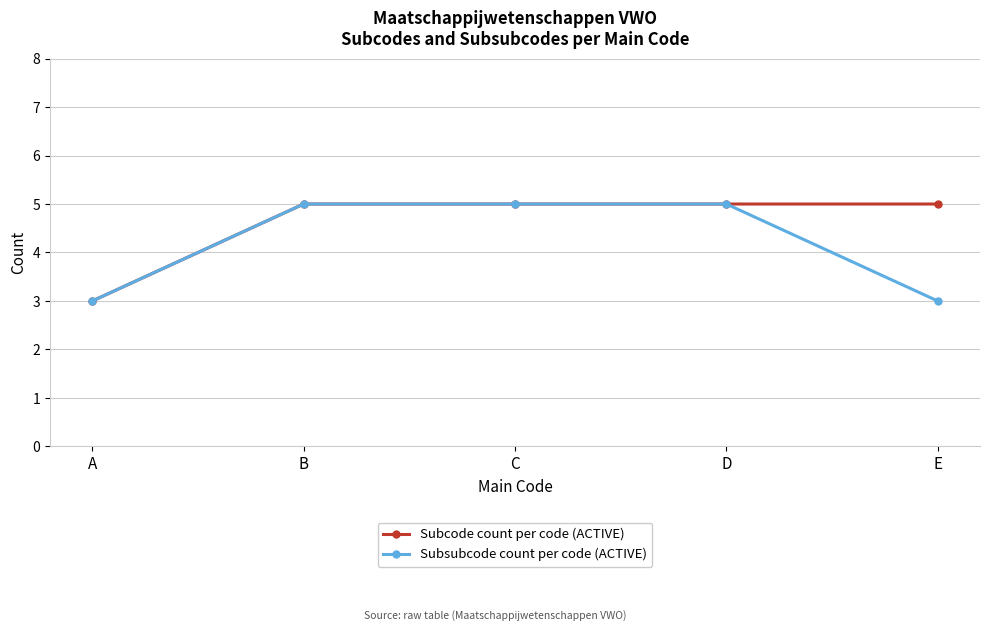

Count the number of categories in the chart.

5